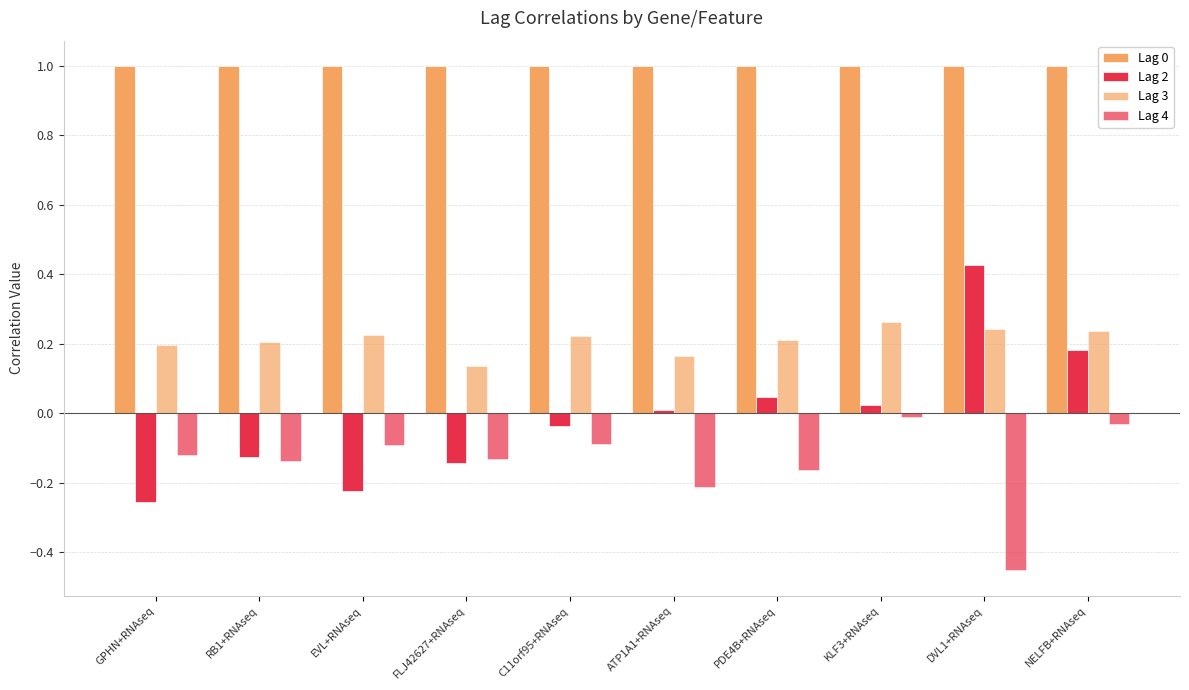

At how many categories does at least one series exceed 0?

10